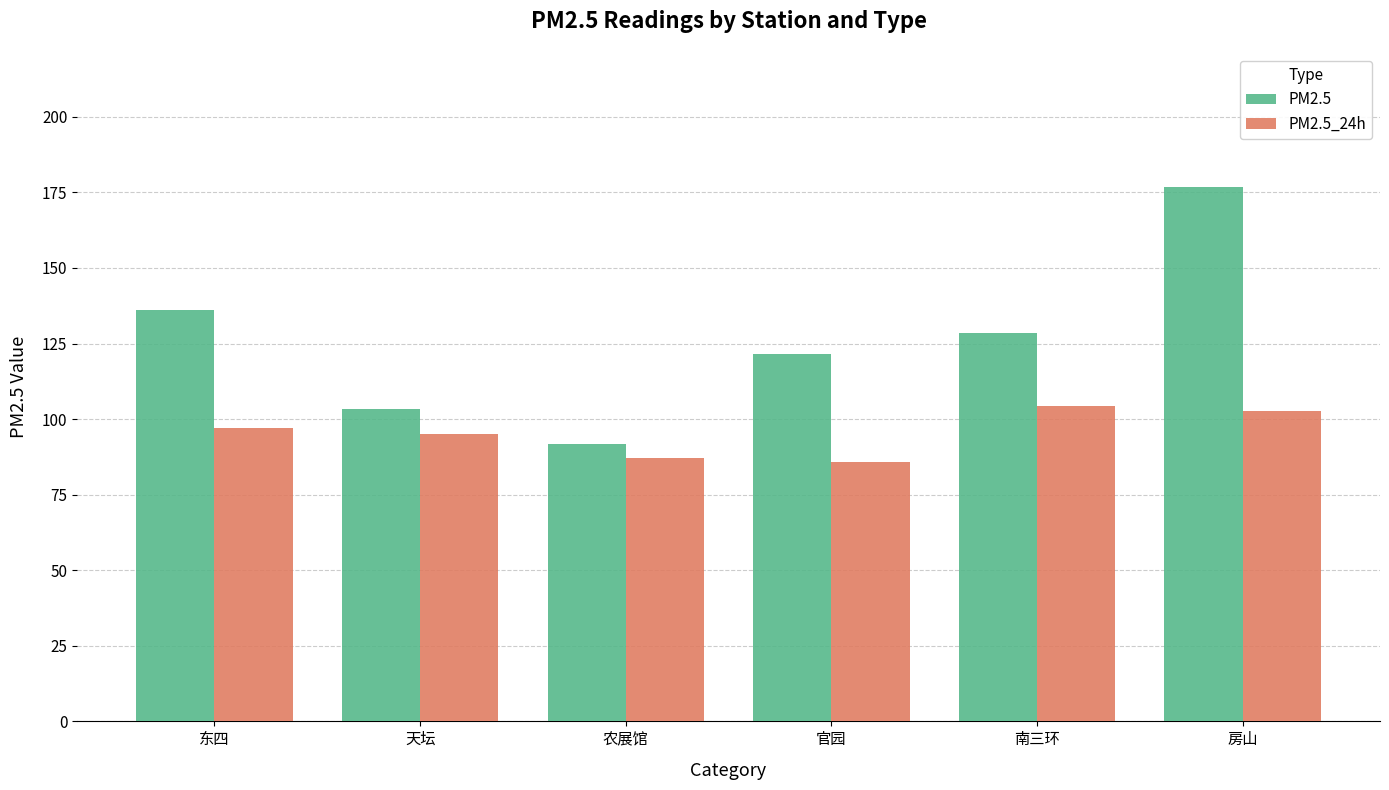

The PM2.5 series shows 60.8 at 官园. True or false?

False